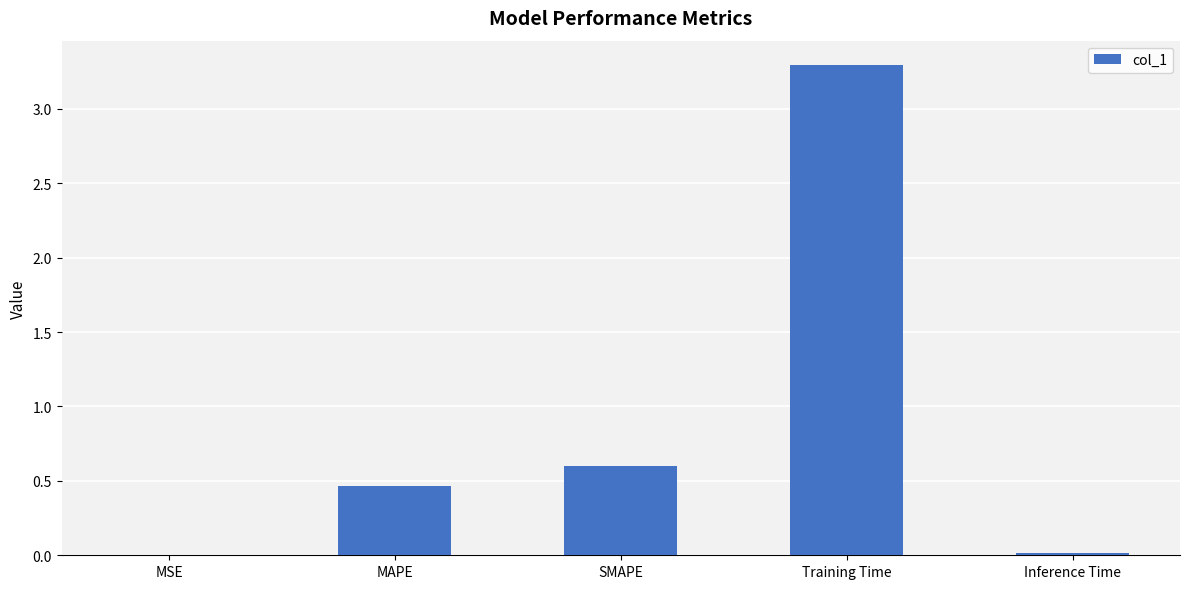

What is the sum of all values?

4.4